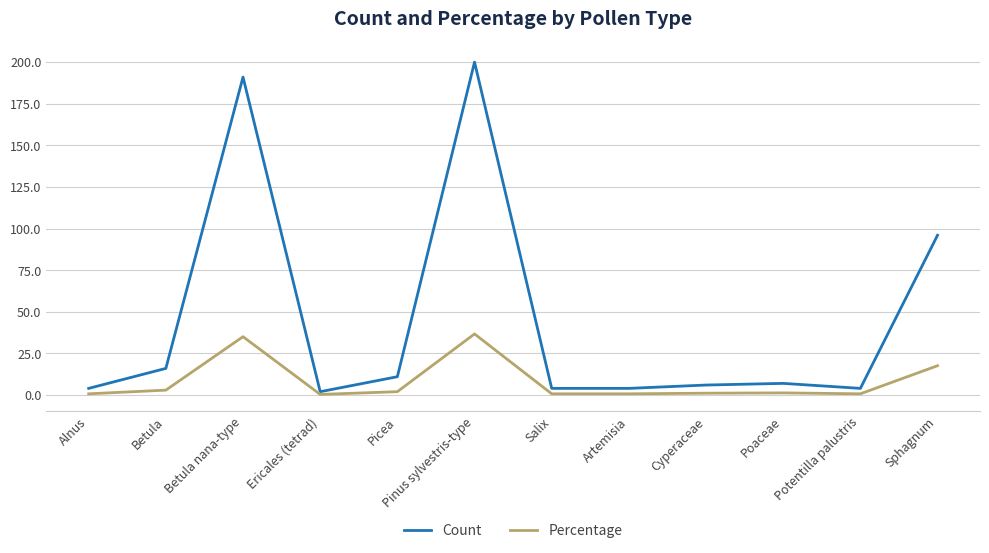

What is the difference between the Percentage values at Cyperaceae and Picea?

0.9